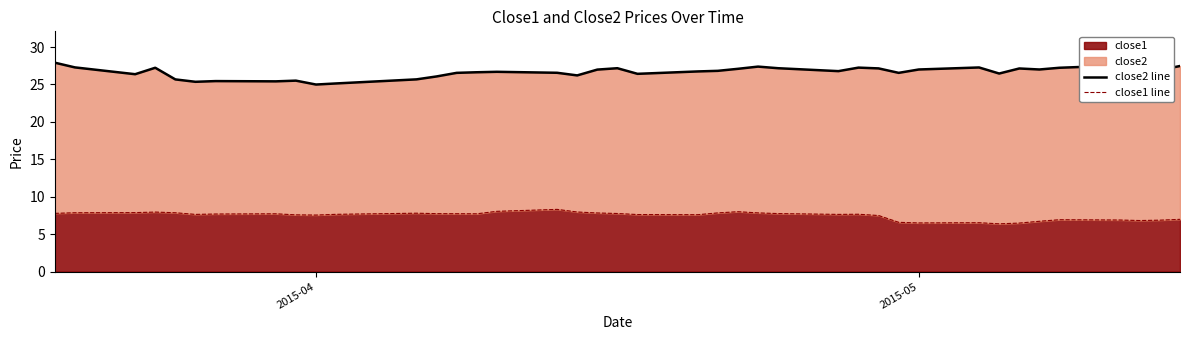

The value of close2 line at 2 is 36.1. True or false?

False